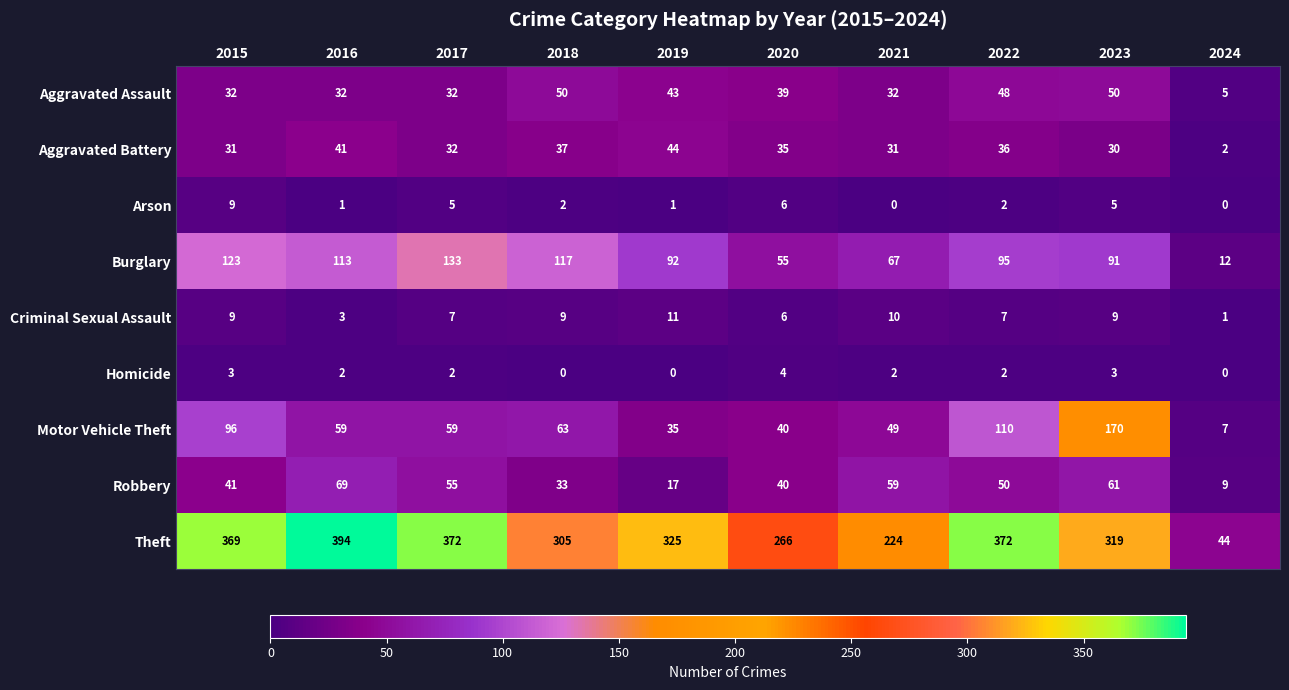

Rank the series at 2019 from lowest to highest value.

Homicide, Arson, Criminal Sexual Assault, Robbery, Motor Vehicle Theft, Aggravated Assault, Aggravated Battery, Burglary, Theft